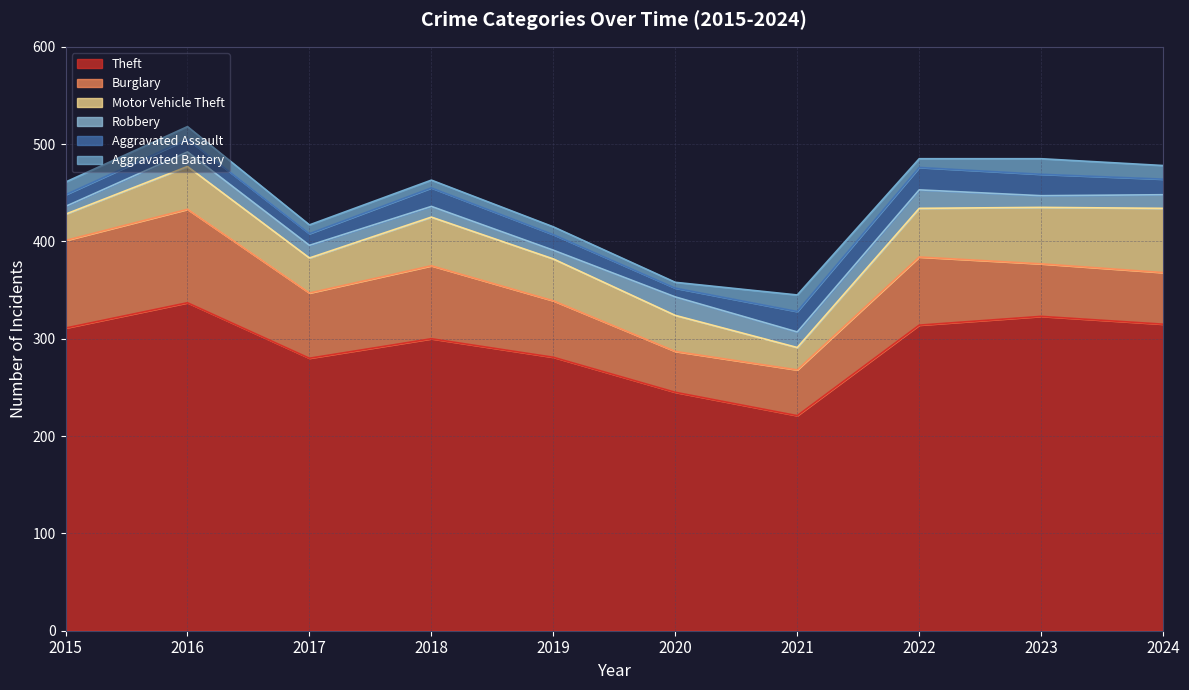

Reading right to left, list all the values displayed in this chart.

Theft: 2024=315	2023=323	2022=314	2021=221	2020=245	2019=281	2018=300	2017=280	2016=337	2015=311
Burglary: 2024=53	2023=54	2022=70	2021=47	2020=42	2019=58	2018=75	2017=67	2016=96	2015=90
Motor Vehicle Theft: 2024=66	2023=58	2022=50	2021=23	2020=37	2019=43	2018=50	2017=36	2016=44	2015=27
Robbery: 2024=14	2023=12	2022=19	2021=16	2020=19	2019=9	2018=11	2017=13	2016=15	2015=8
Aggravated Assault: 2024=16	2023=22	2022=23	2021=21	2020=9	2019=16	2018=19	2017=12	2016=13	2015=12
Aggravated Battery: 2024=14	2023=16	2022=9	2021=17	2020=6	2019=8	2018=8	2017=9	2016=13	2015=13